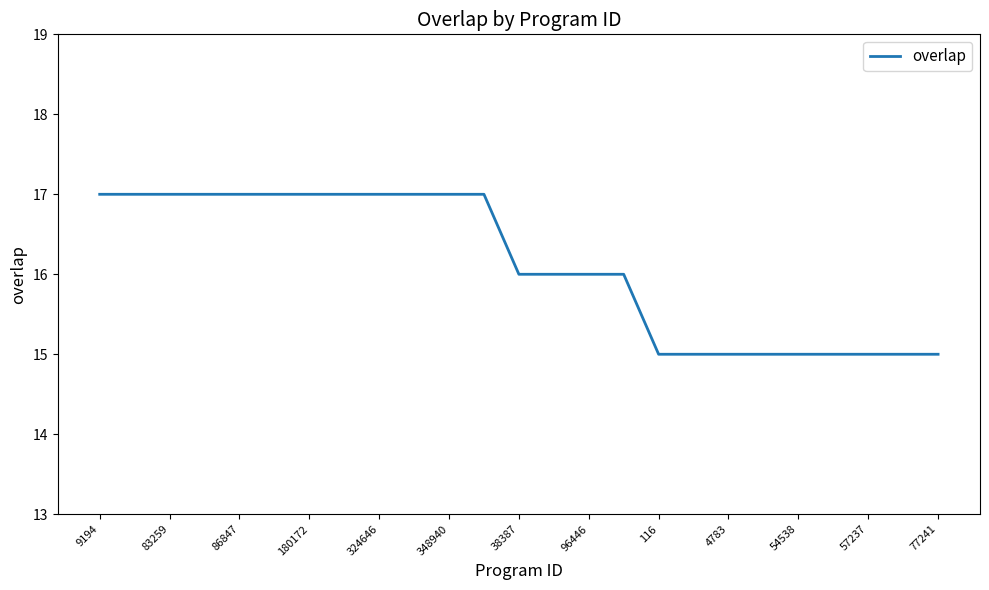

How many lines are shown in the chart?

1